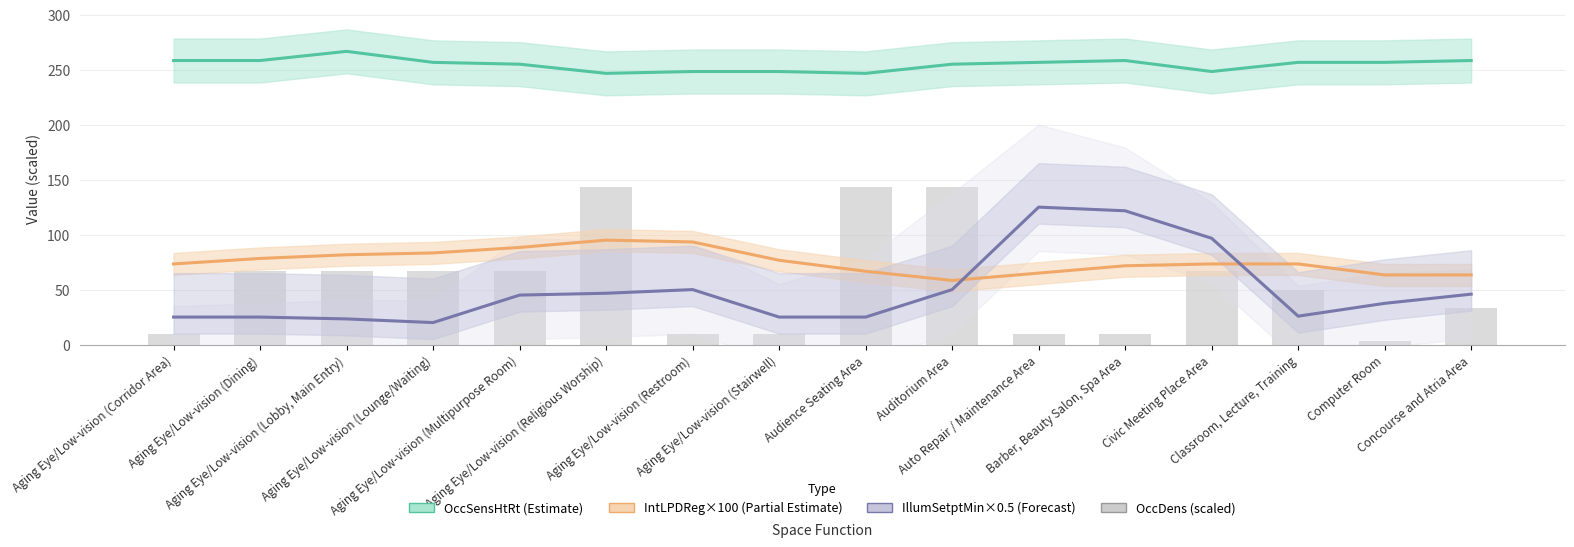

Rank the series at Auditorium Area from lowest to highest value.

IllumSetptMin×0.5 (Forecast), IntLPDReg×100 (Partial Estimate), OccDens (scaled), OccSensHtRt (Estimate)